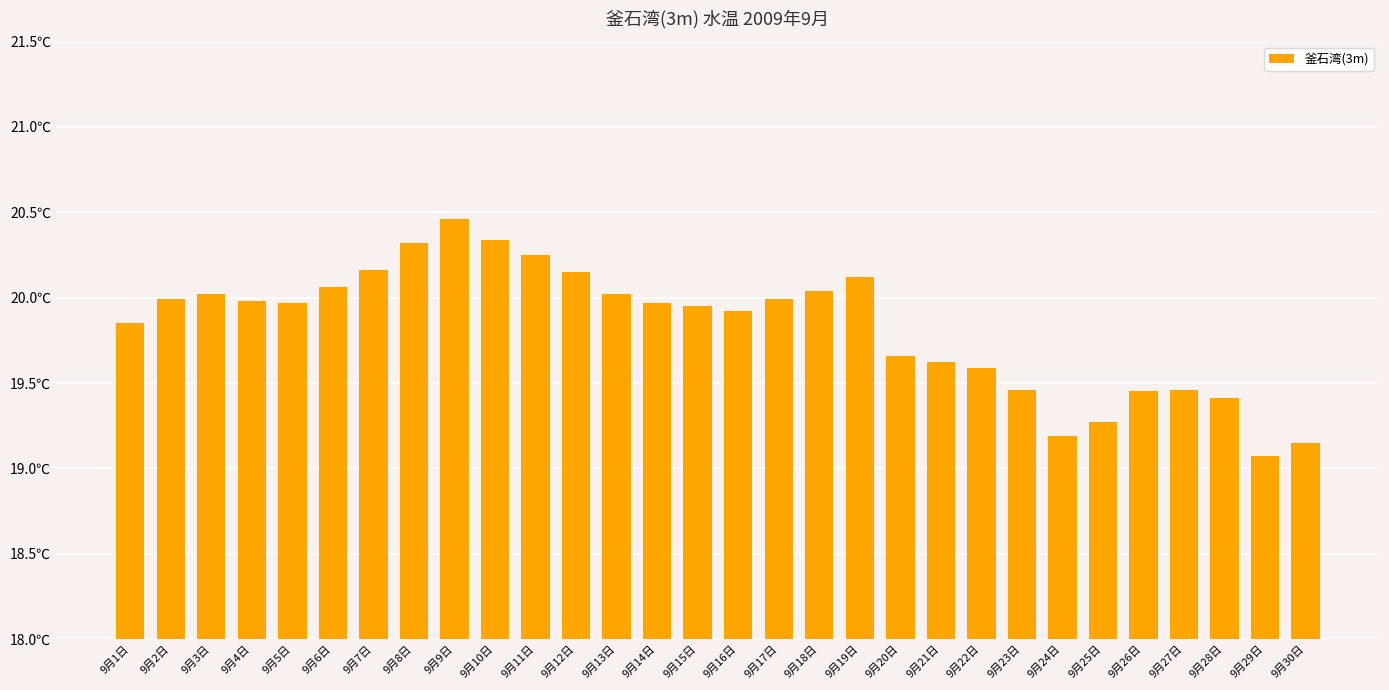

How many bars are there in total?

30